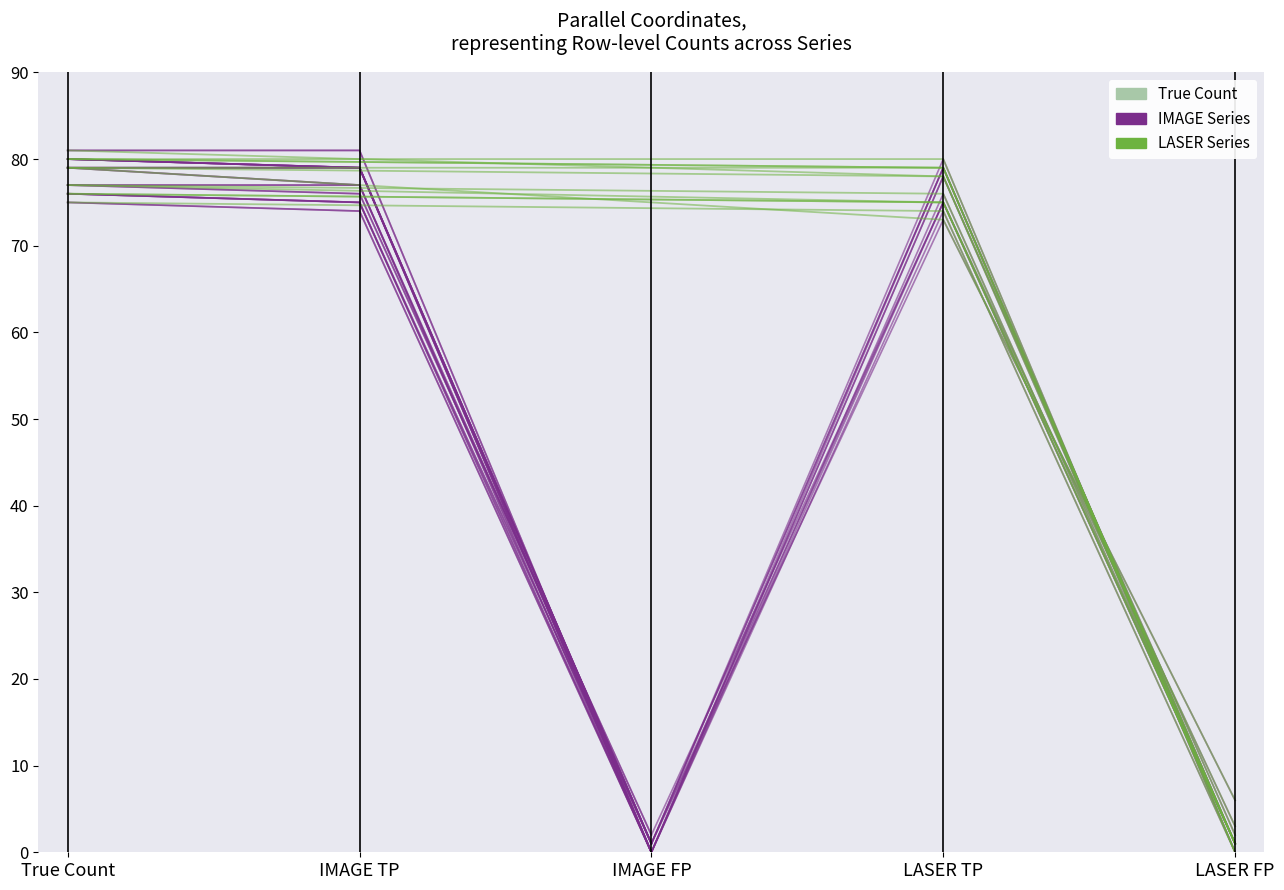

What is the difference between the maximum and second lowest values in the IMAGE FP series?

2